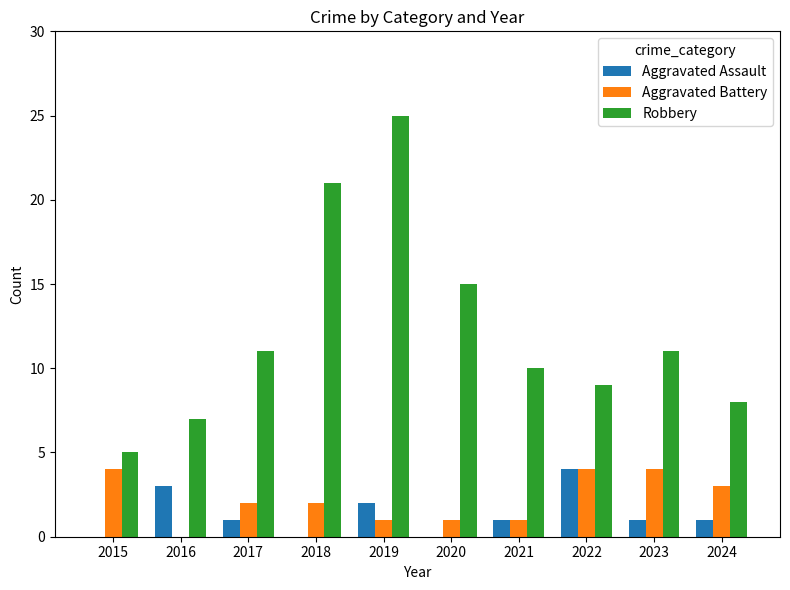

What is the sum of all Aggravated Battery values?

22